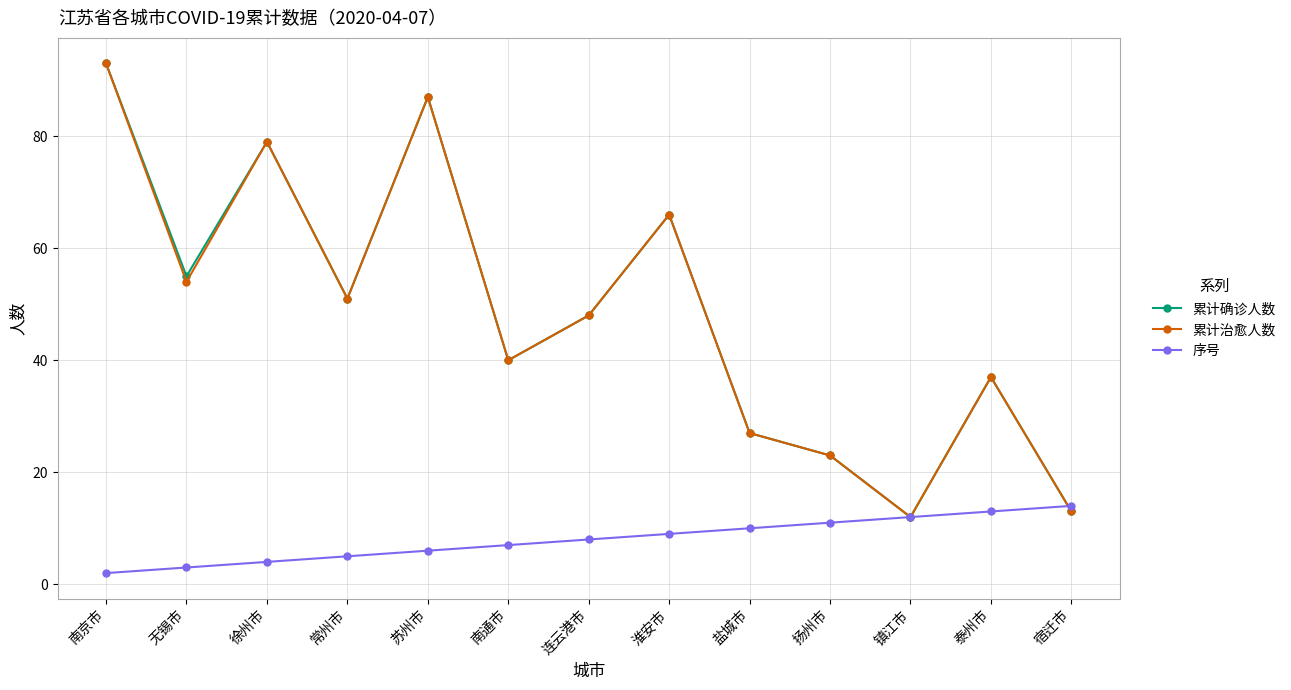

What is the highest value of the 累计治愈人数 series?

93